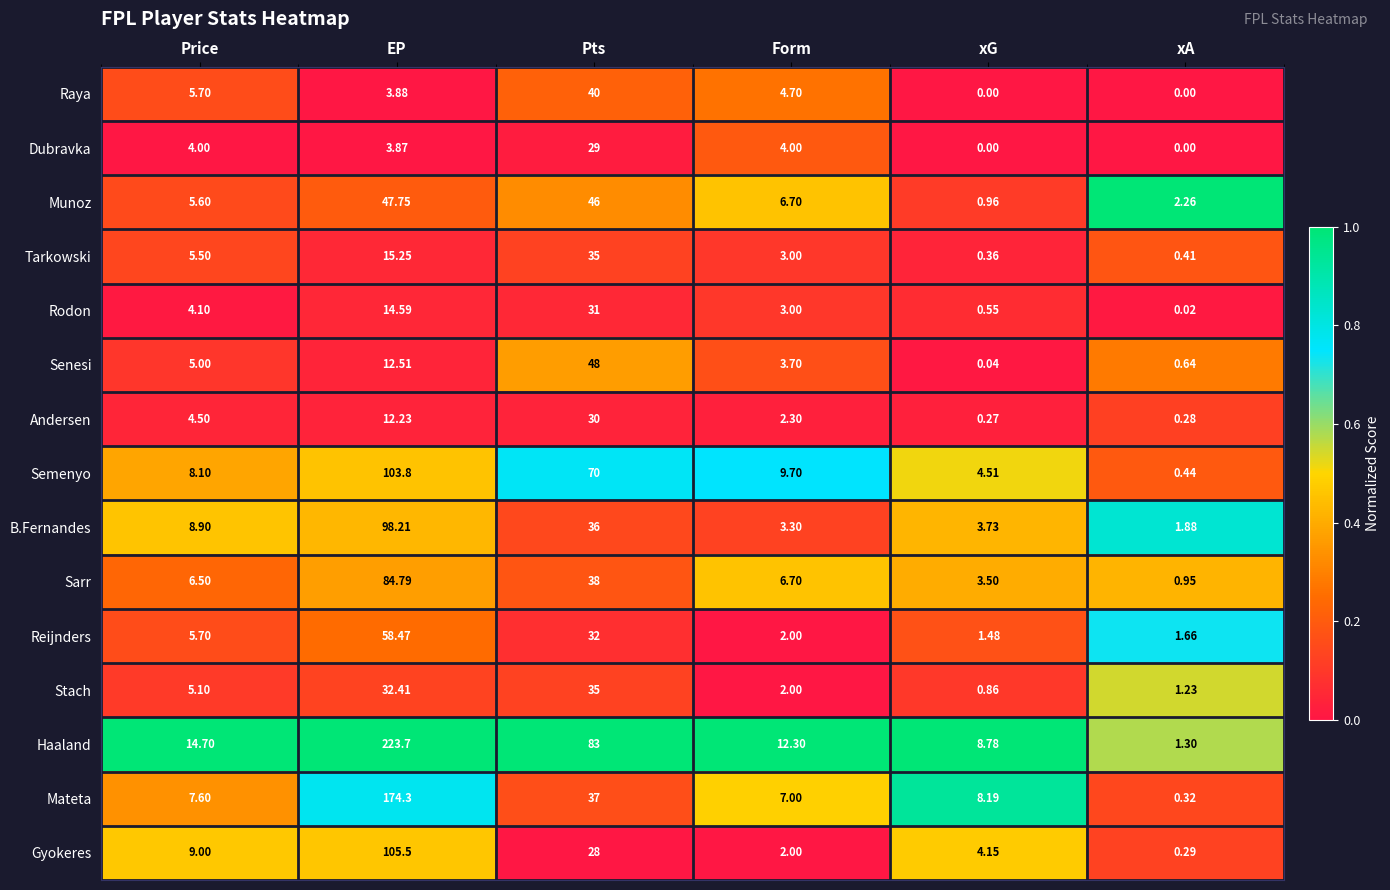

What is the total value across all series at EP?

991.3